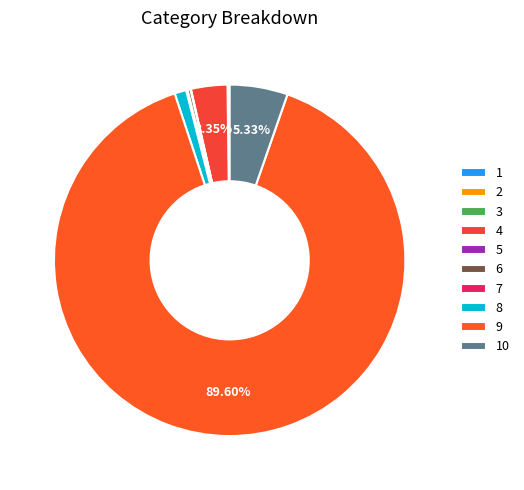

Is there a majority slice in this chart?

Yes